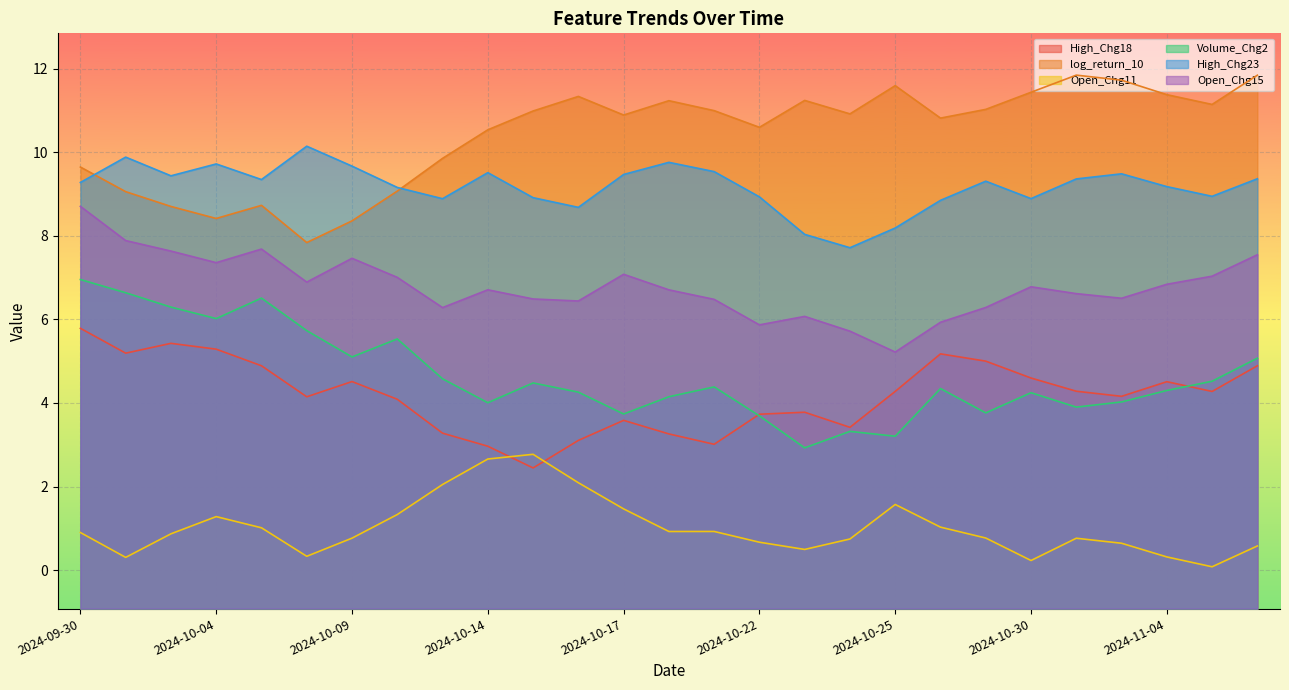

At 2024-10-30, list the series in order from smallest to largest.

Open_Chg11, Volume_Chg2, High_Chg18, Open_Chg15, High_Chg23, log_return_10